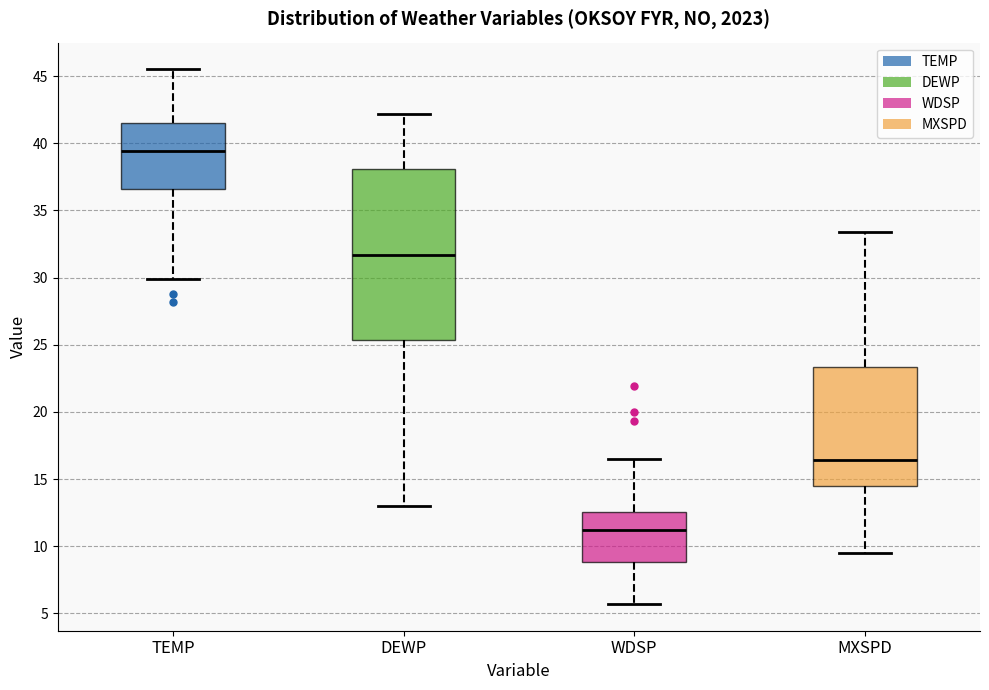

Which box's median line is the highest?

TEMP